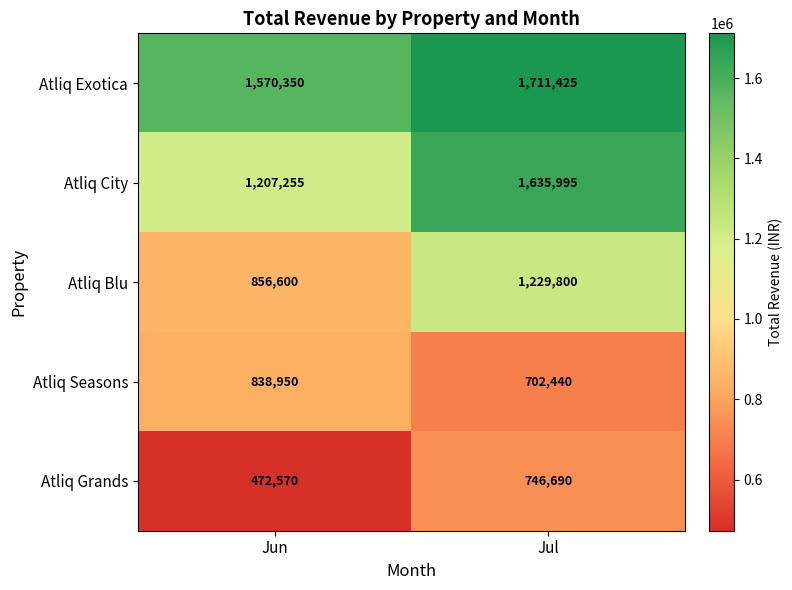

What is the minimum value shown in the chart?

472570